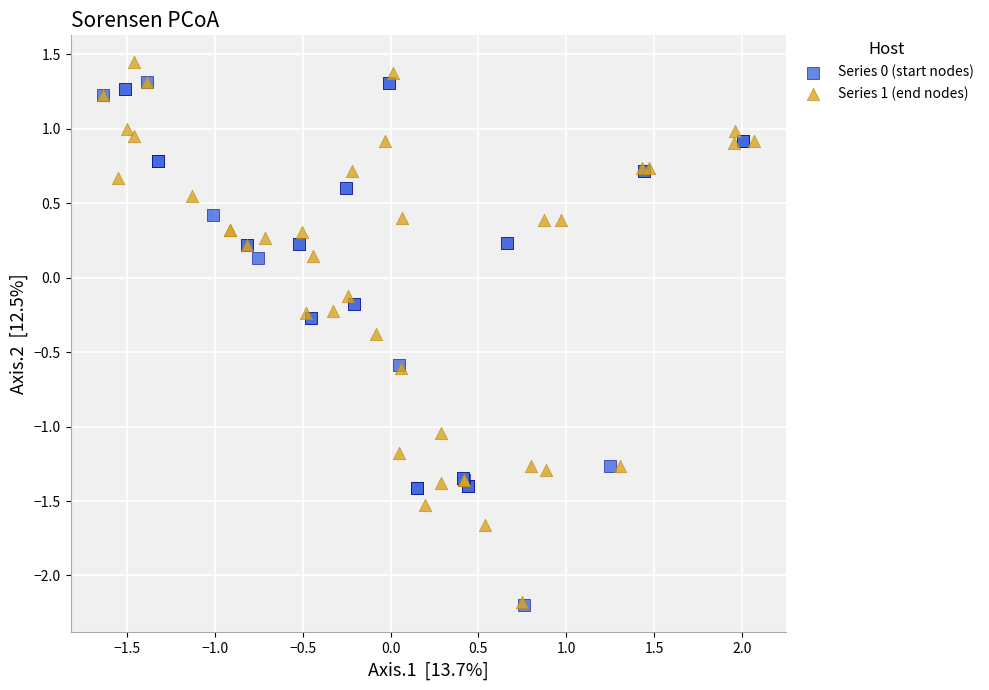

Which series contains the highest Y value?

Series 1 (end nodes)